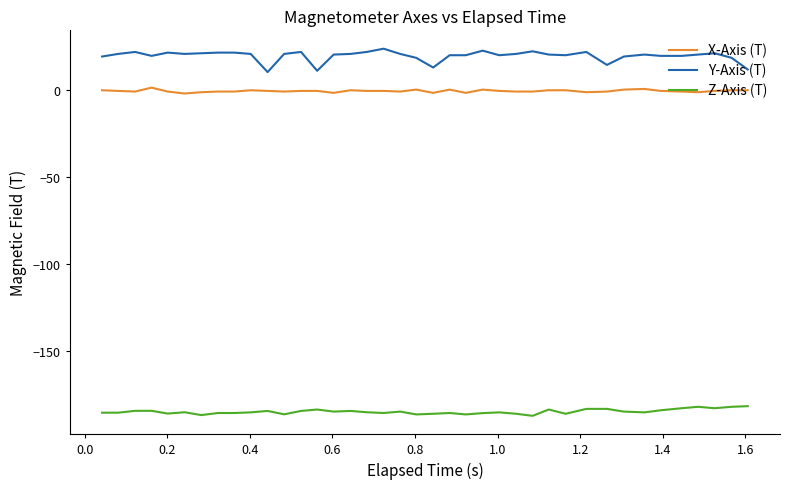

Which series has the largest total across all categories?

Y-Axis (T)